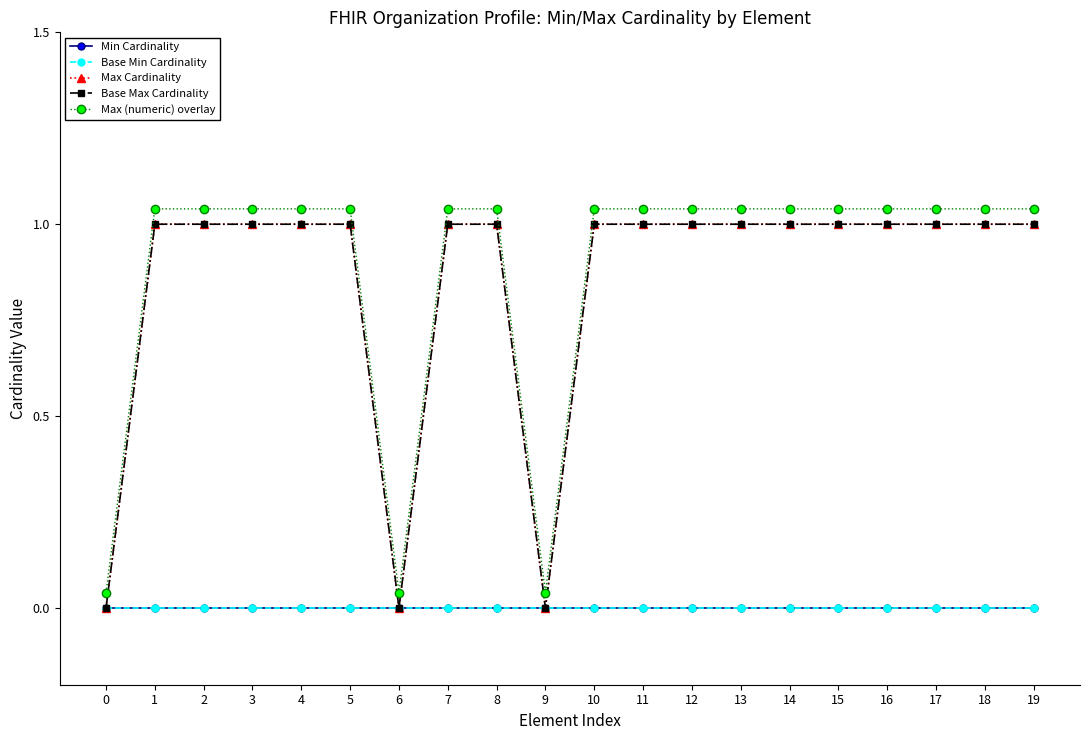

Where is the first local minimum for Max Cardinality?

6